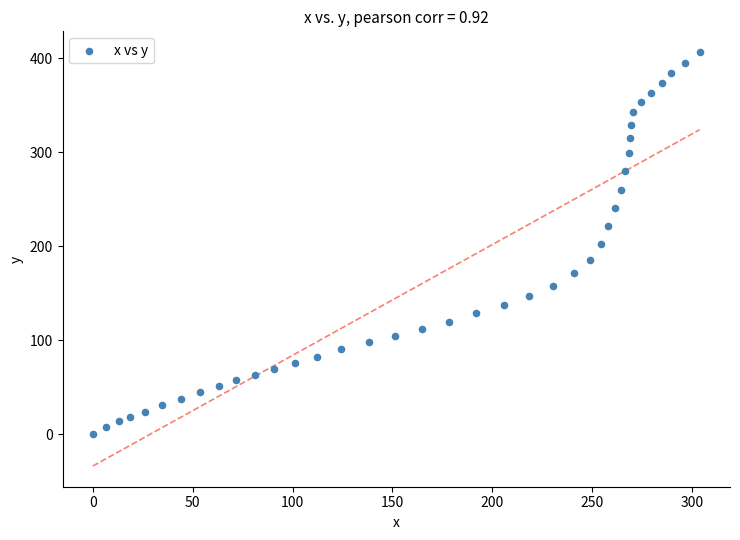

What is the range of Y values (max minus min)?

406.6